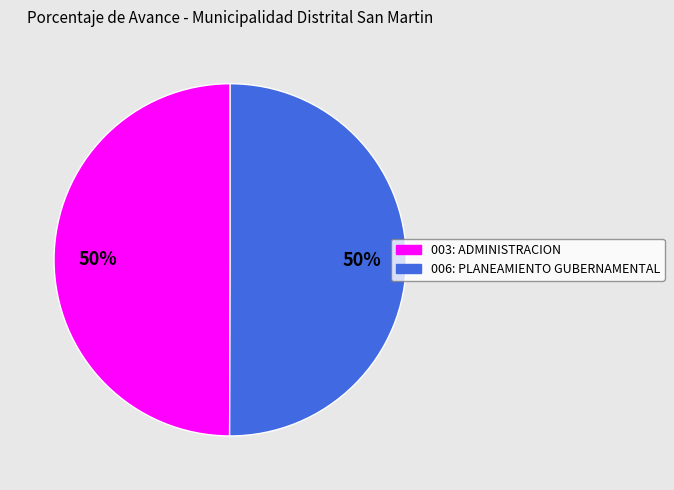

Is the sum of 006: PLANEAMIENTO GUBERNAMENTAL and 003: ADMINISTRACION greater than half?

Yes